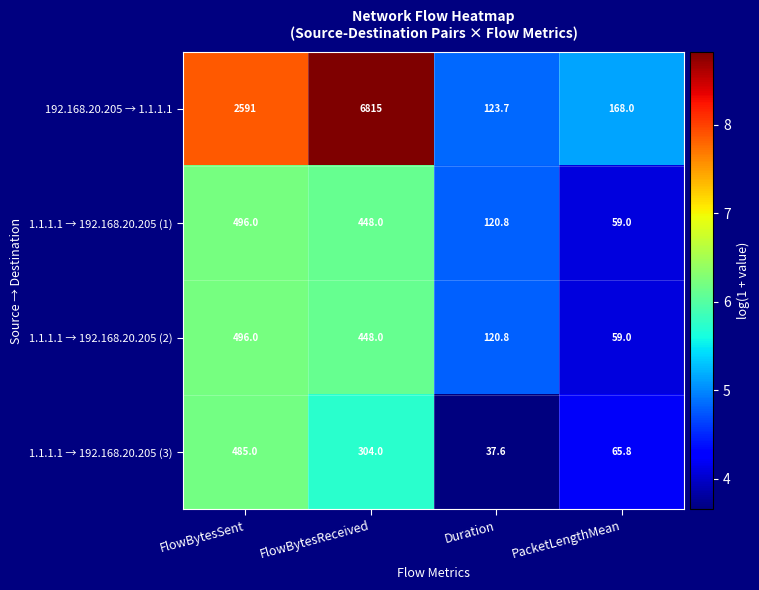

At which label does 1.1.1.1 → 192.168.20.205 (2) first exceed 448?

FlowBytesSent